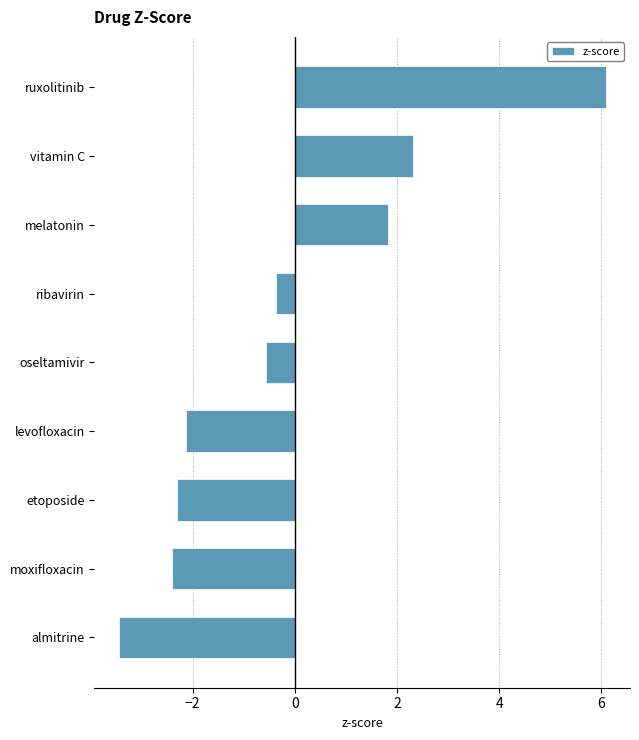

Reading bottom to top, extract all data points from this chart.

-3.4	-2.4	-2.3	-2.1	-0.6	-0.4	1.8	2.3	6.1